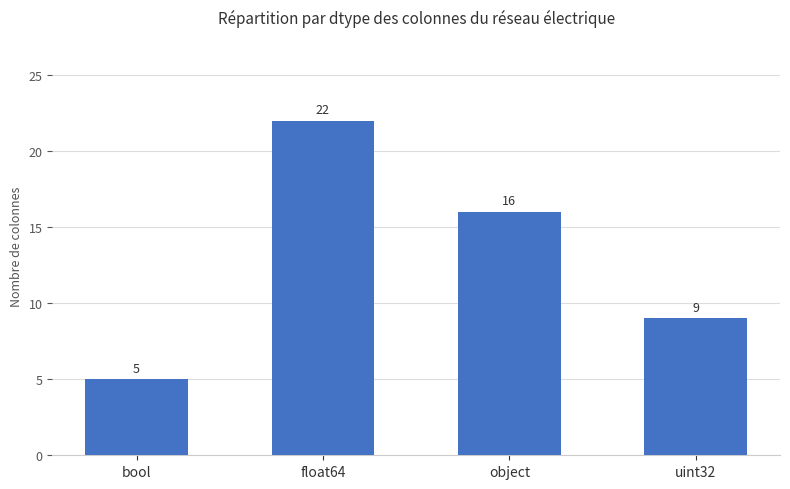

The value at bool is 5. True or false?

True